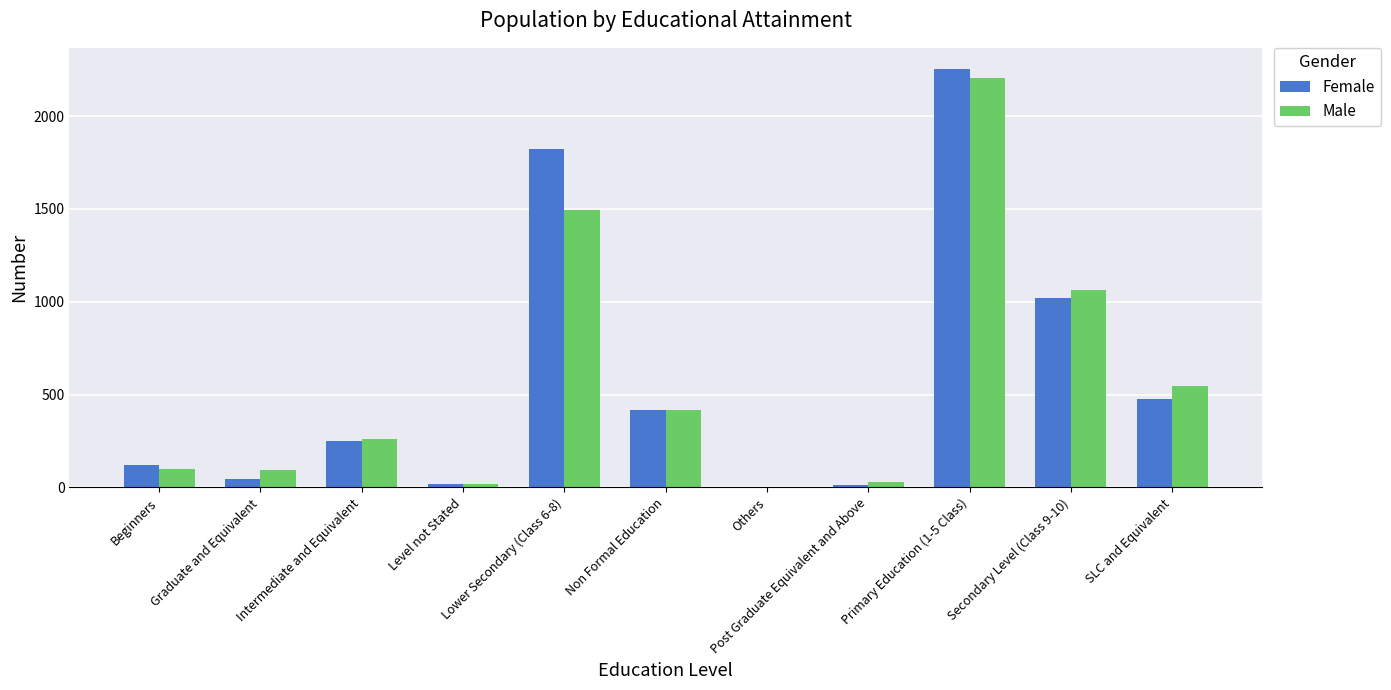

What is the greatest value displayed?

2255